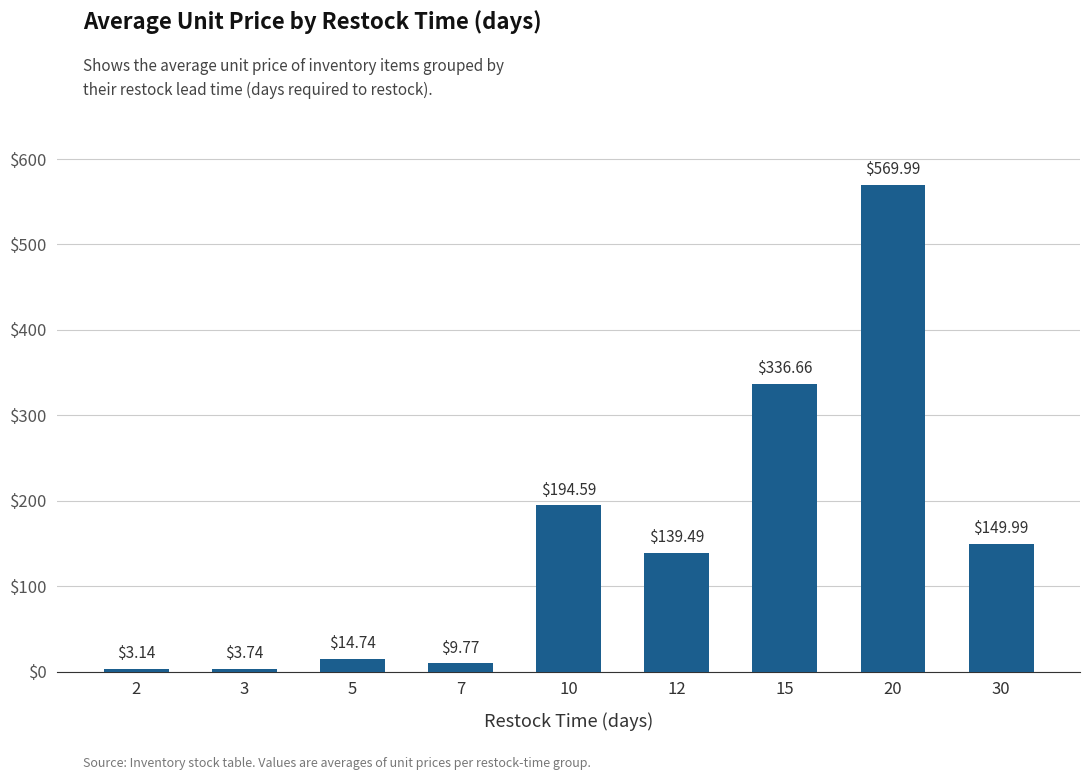

What is the change in value from 2 to 7?

+6.6